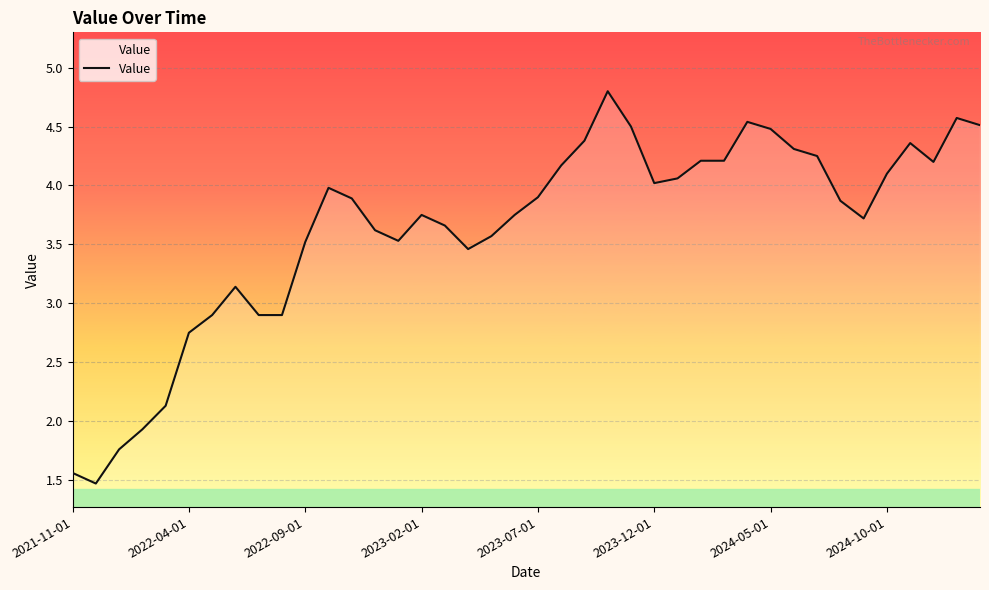

What is the greatest value displayed?

4.8